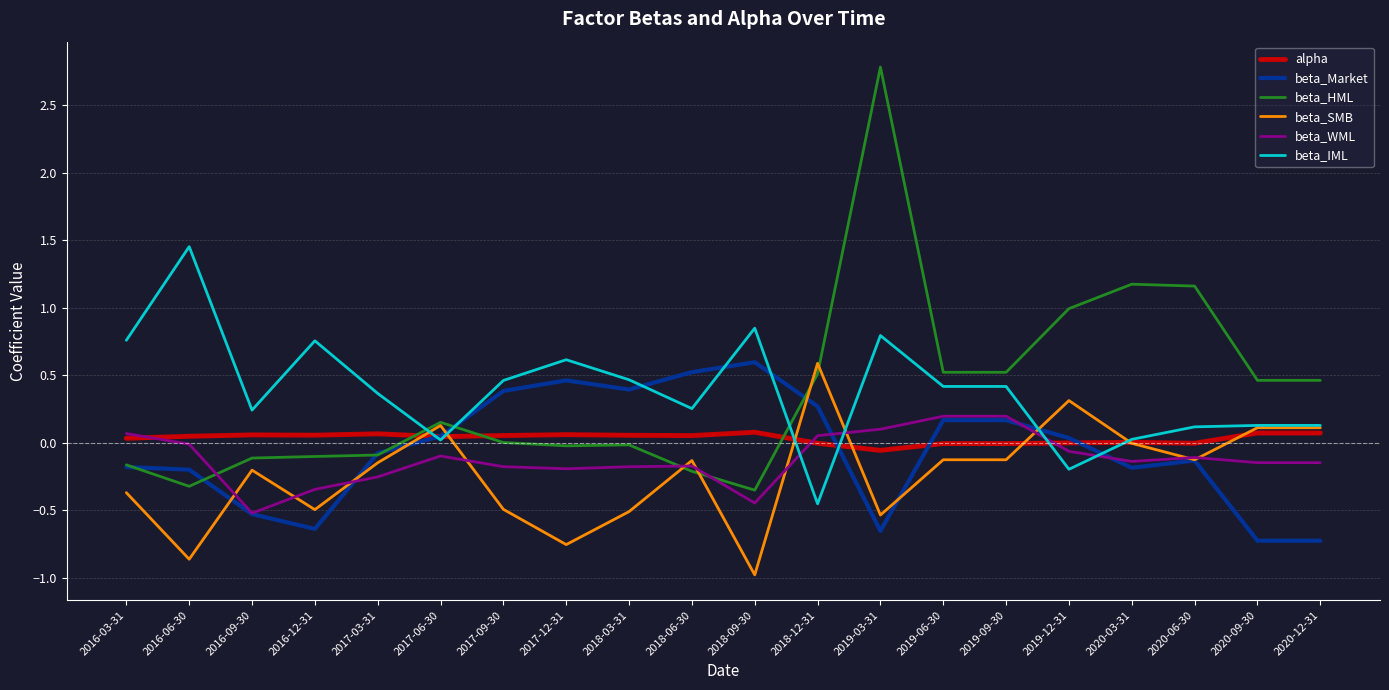

After their last crossing, which series has the higher values: beta_IML or beta_HML?

beta_HML